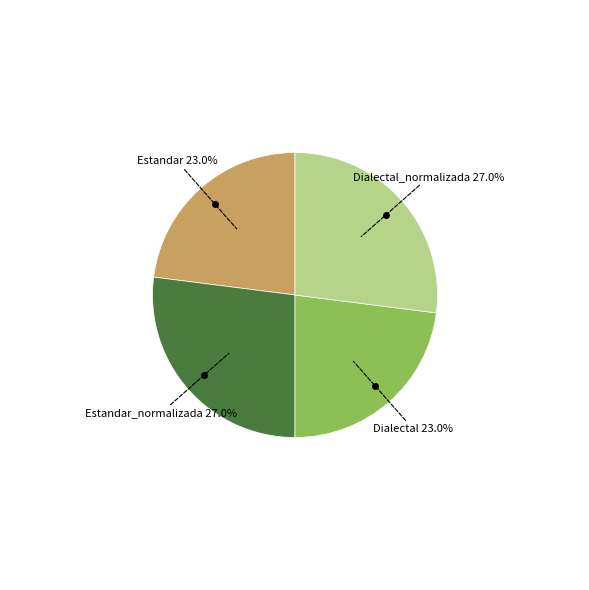

Is there any slice that represents more than half of the pie?

No